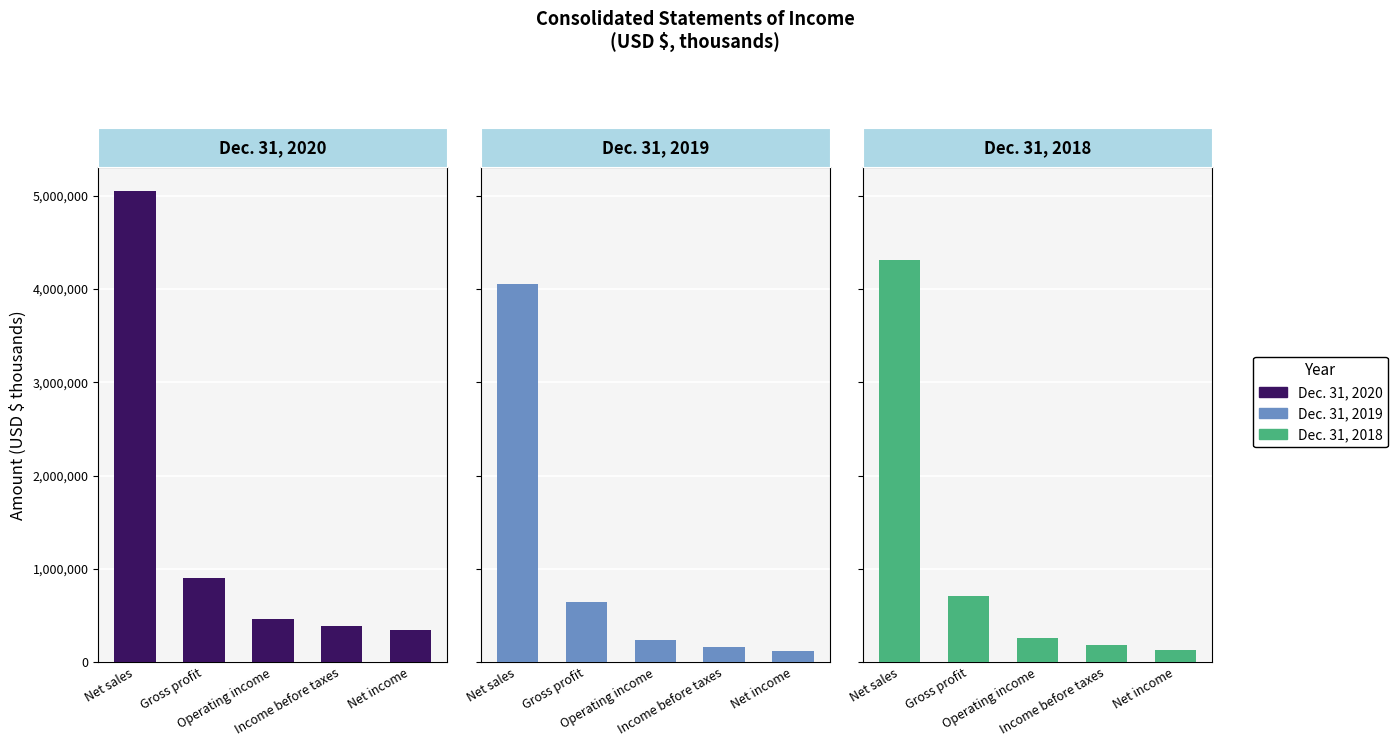

List the series in order of their overall mean, lowest first.

Dec. 31, 2019, Dec. 31, 2018, Dec. 31, 2020